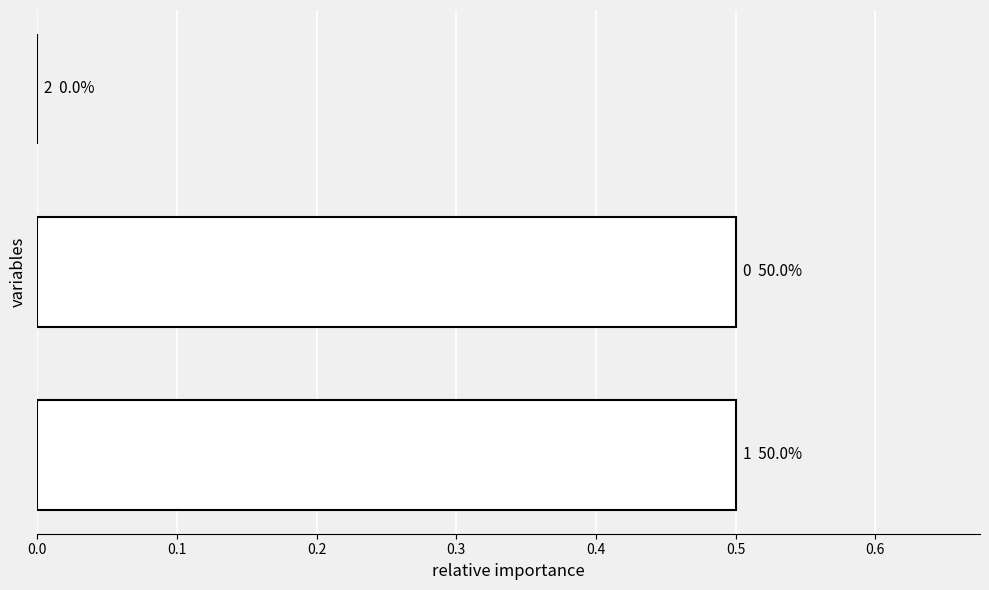

How many data points does each series have?

3